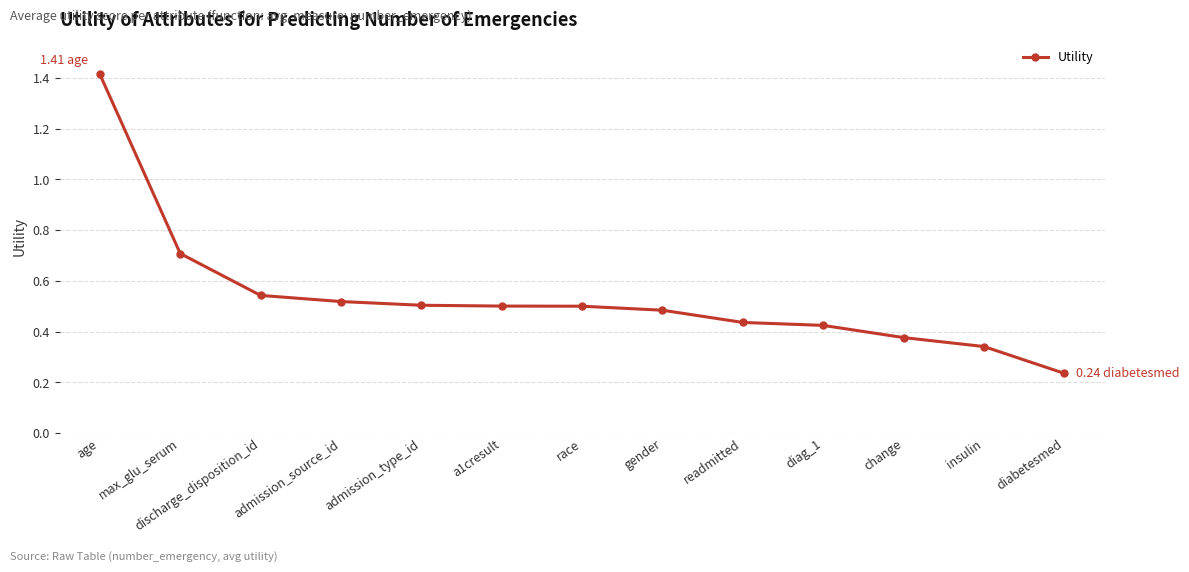

How many lines are shown in the chart?

1